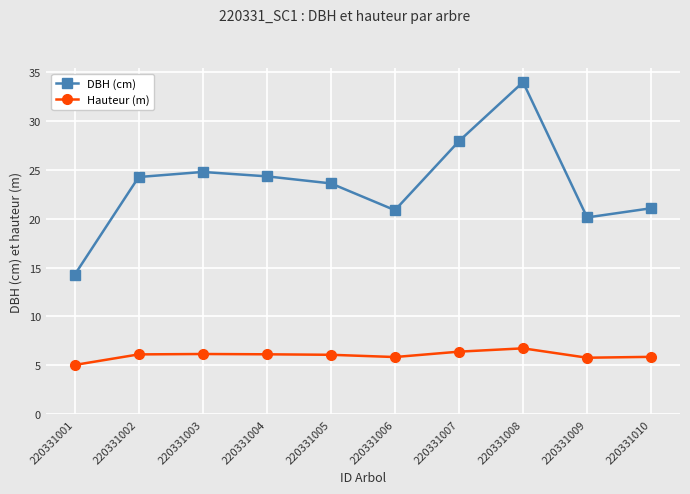

True or false: DBH (cm) has more than 2 interior local peaks.

False